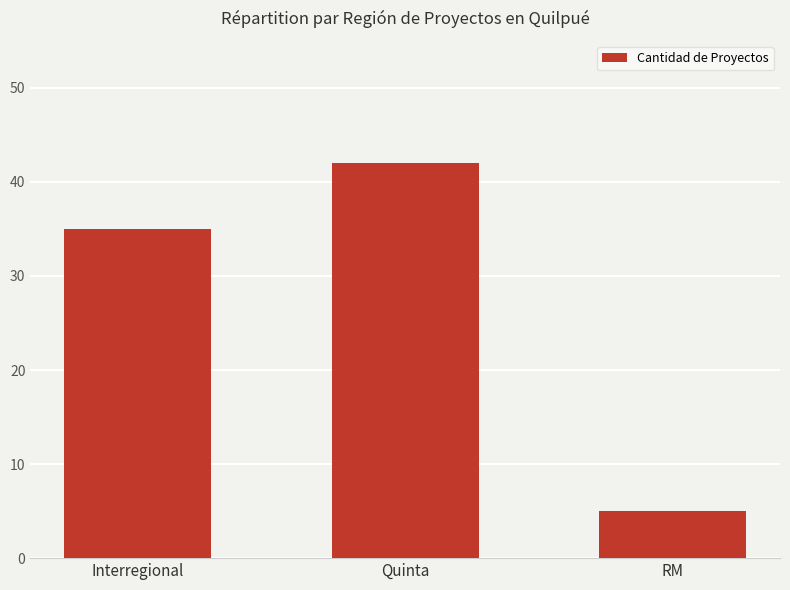

Reading left to right, what are all the values shown in this chart?

35	42	5